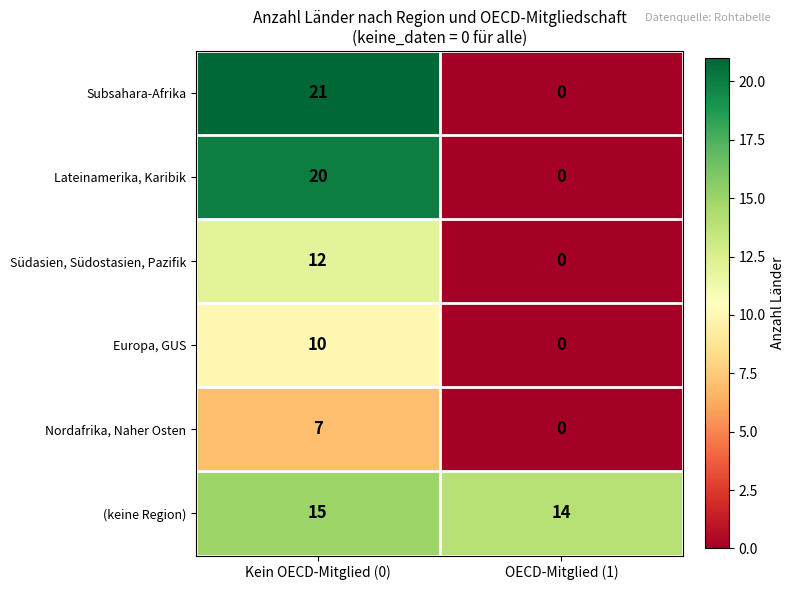

Reading left to right, extract all data points from this chart.

Subsahara-Afrika: Kein OECD-Mitglied (0)=21	OECD-Mitglied (1)=0
Lateinamerika, Karibik: Kein OECD-Mitglied (0)=20	OECD-Mitglied (1)=0
Südasien, Südostasien, Pazifik: Kein OECD-Mitglied (0)=12	OECD-Mitglied (1)=0
Europa, GUS: Kein OECD-Mitglied (0)=10	OECD-Mitglied (1)=0
Nordafrika, Naher Osten: Kein OECD-Mitglied (0)=7	OECD-Mitglied (1)=0
(keine Region): Kein OECD-Mitglied (0)=15	OECD-Mitglied (1)=14